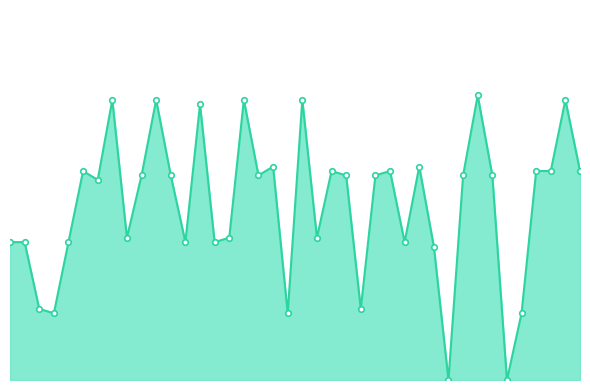

What is the sum of the values at 9 and 39?

93